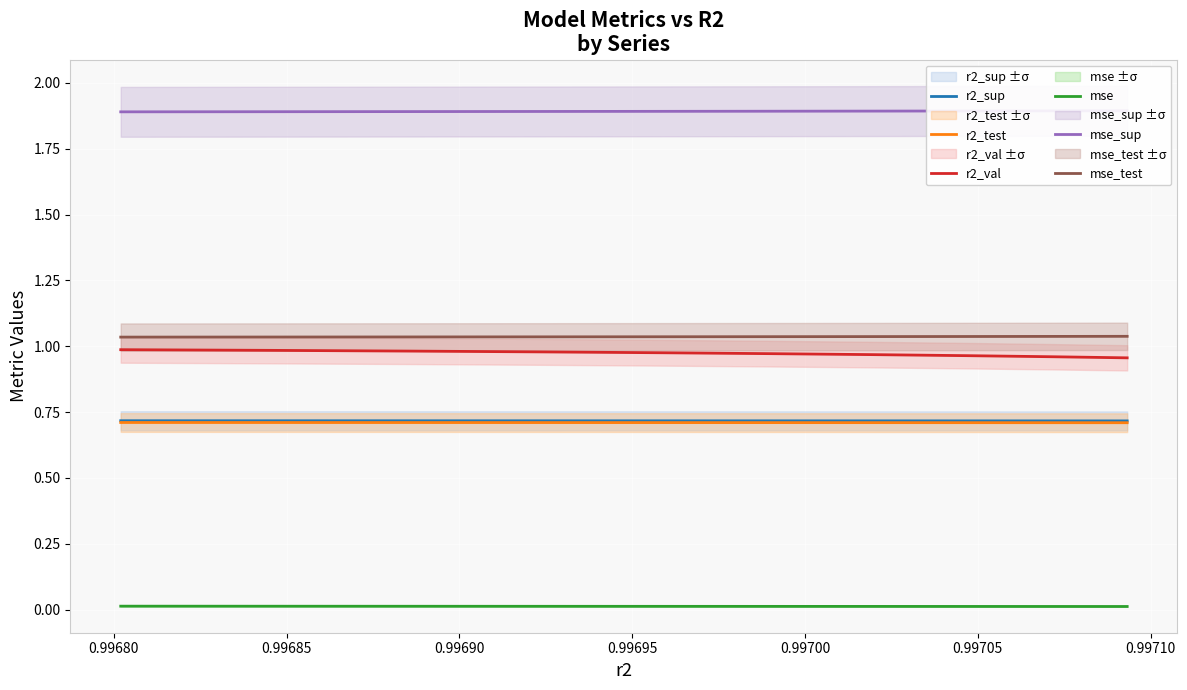

What is the lowest value of the r2_test series?

0.7